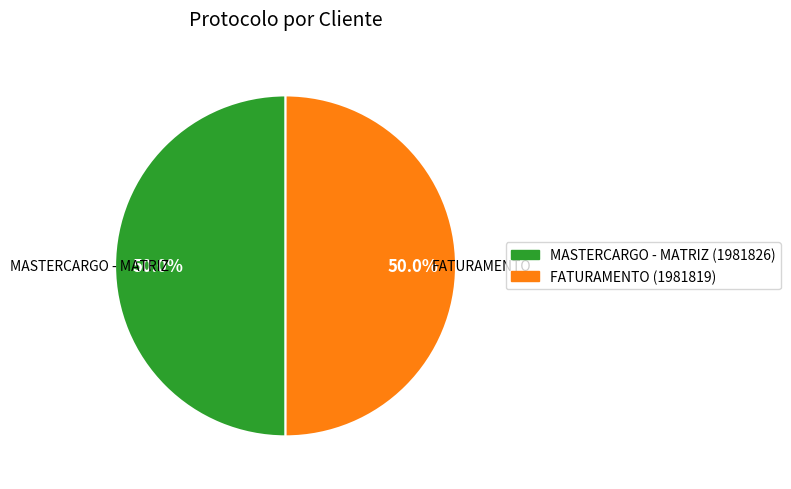

What is the ratio of the value at MASTERCARGO - MATRIZ to the value at FATURAMENTO?

1.0